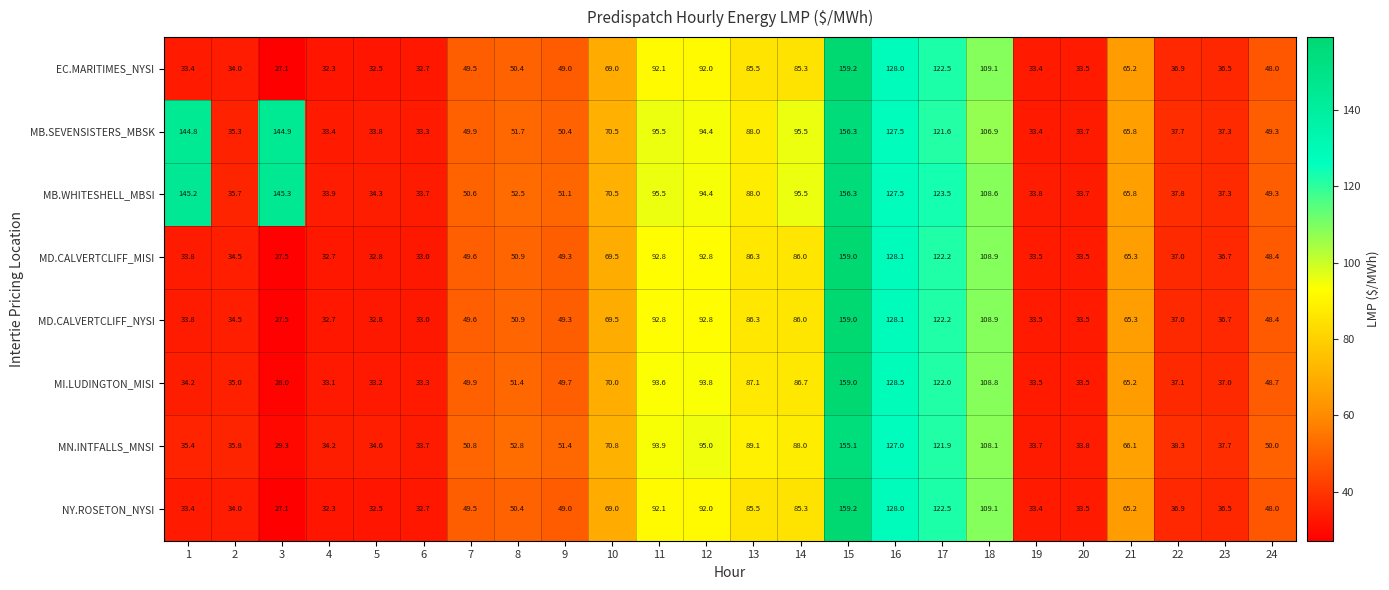

How many categories are shown in the chart?

24